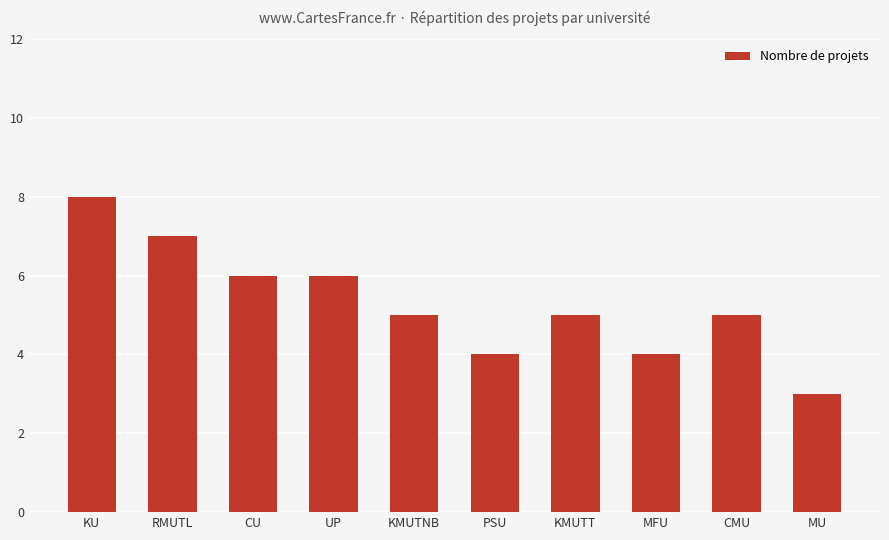

What is the ratio of the value at KU to the value at CMU?

1.6